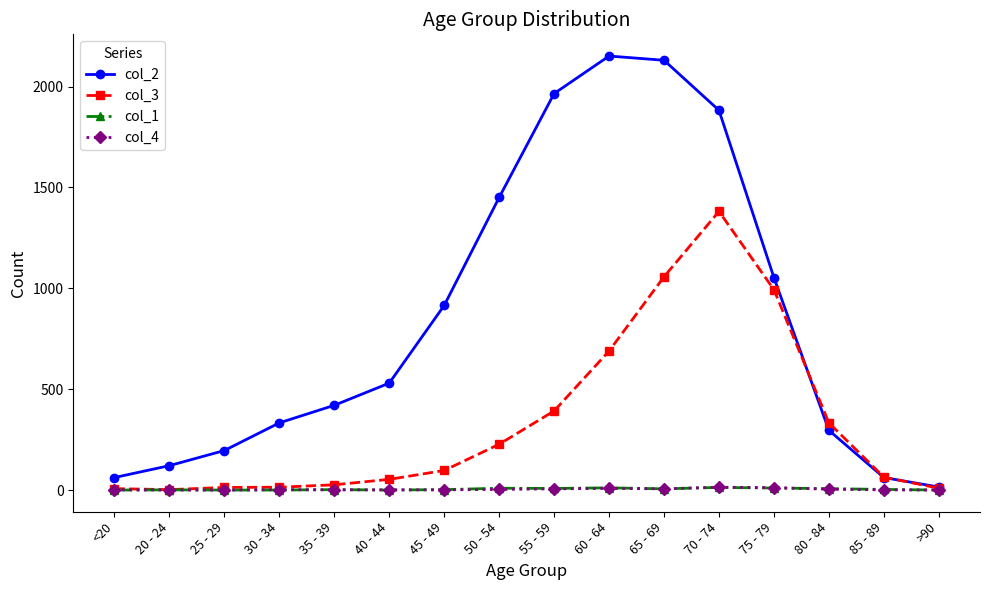

At which label does col_2 reach its minimum?

>90